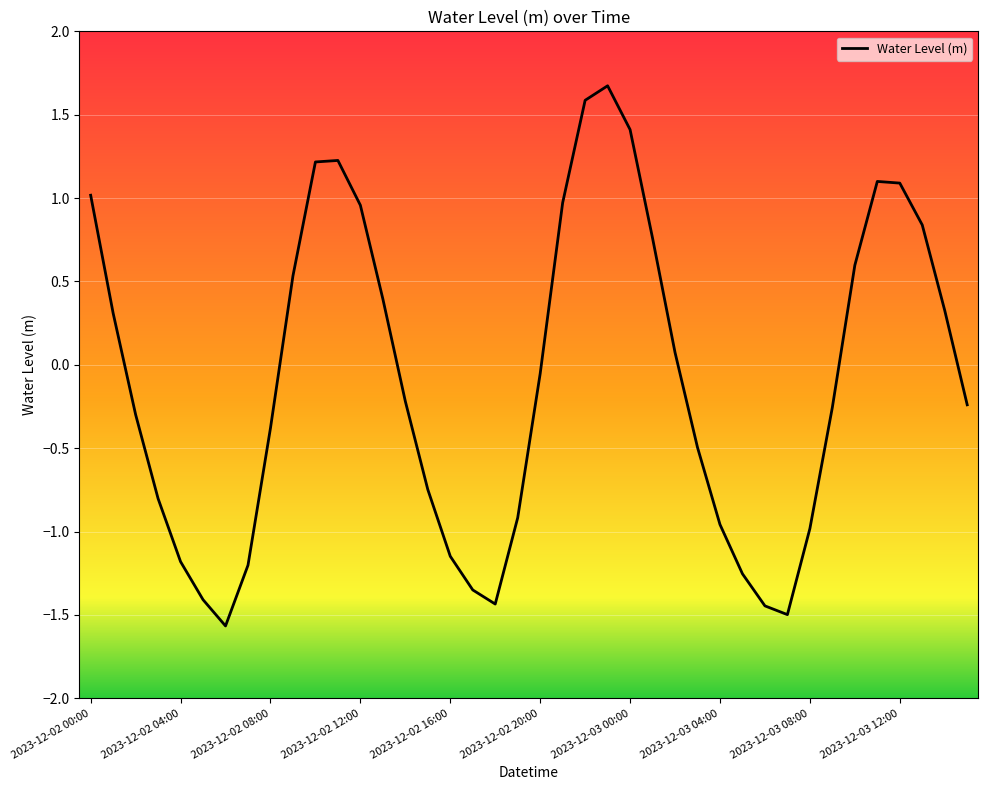

What is the difference between the maximum and minimum values?

3.2